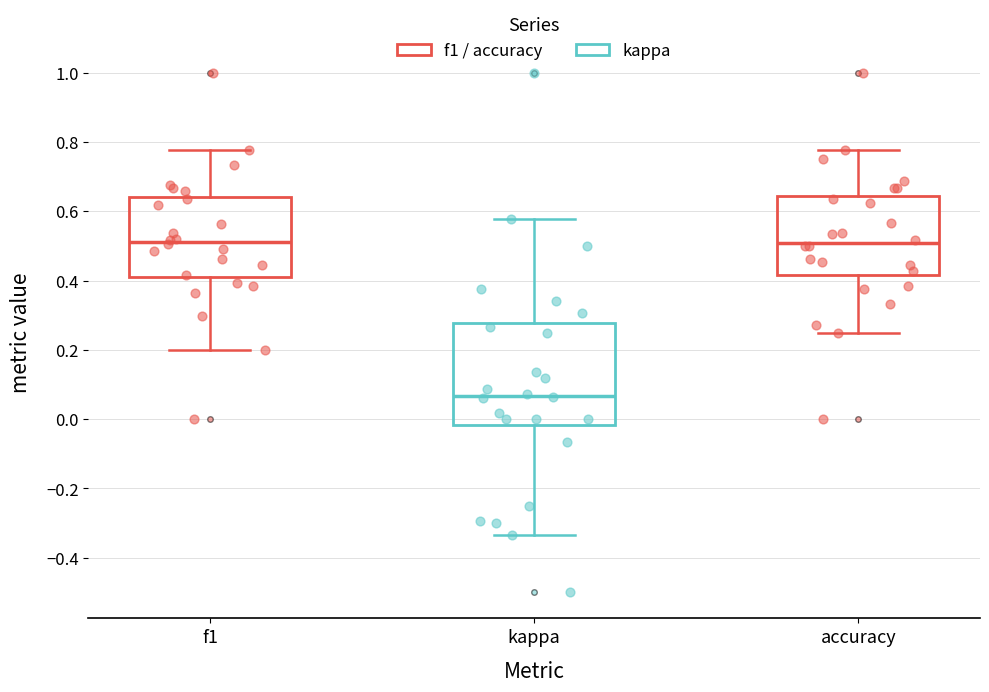

Comparing the boxes themselves (not the whiskers), which one is the tallest?

kappa